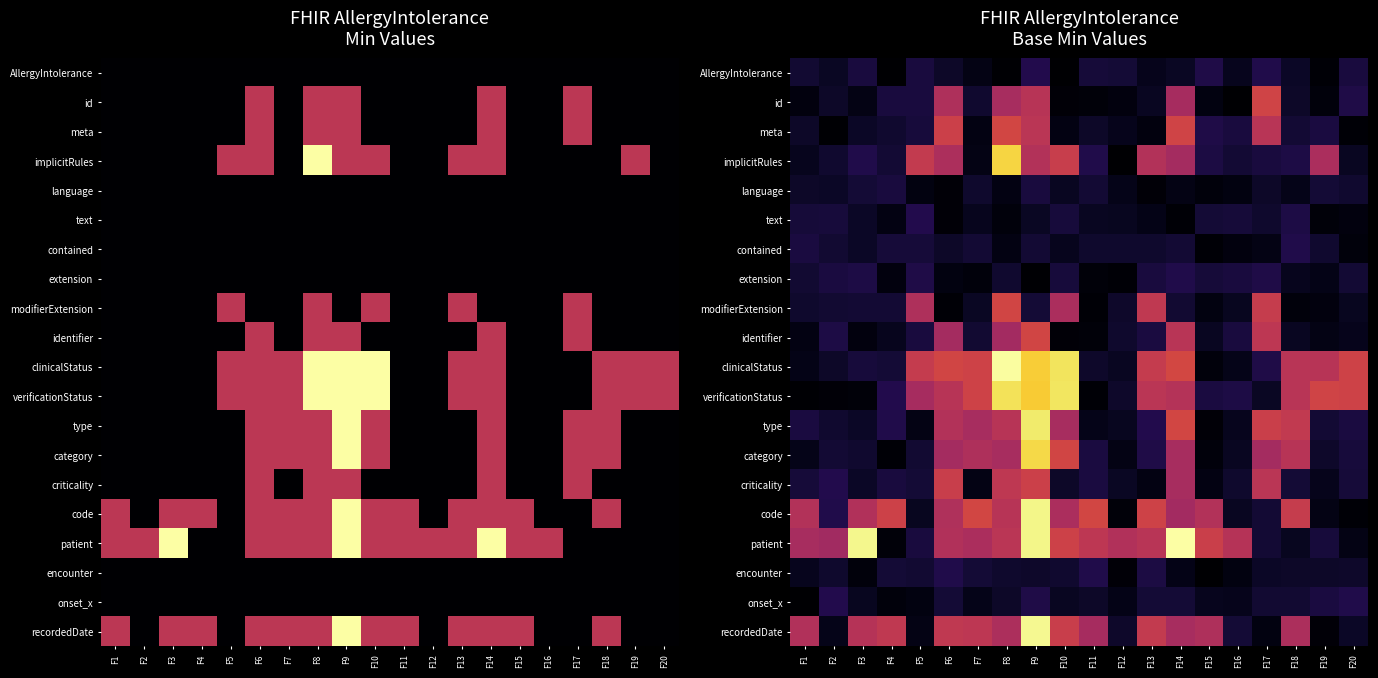

Is it true that recordedDate equals 0.2 at F1?

False